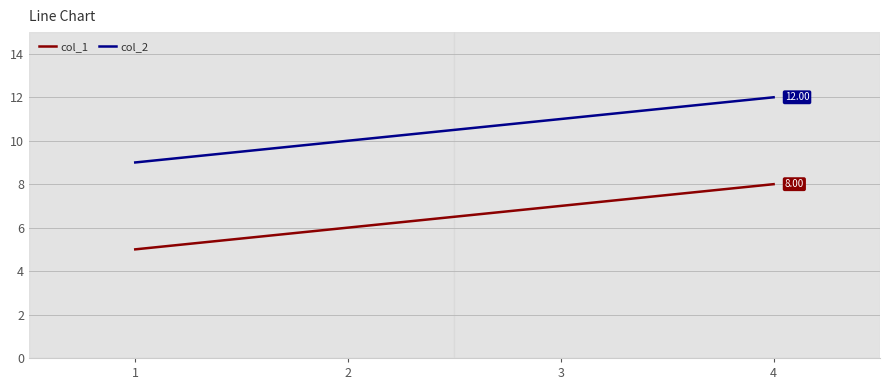

What is the sum of the col_2 values at 2 and 3?

21